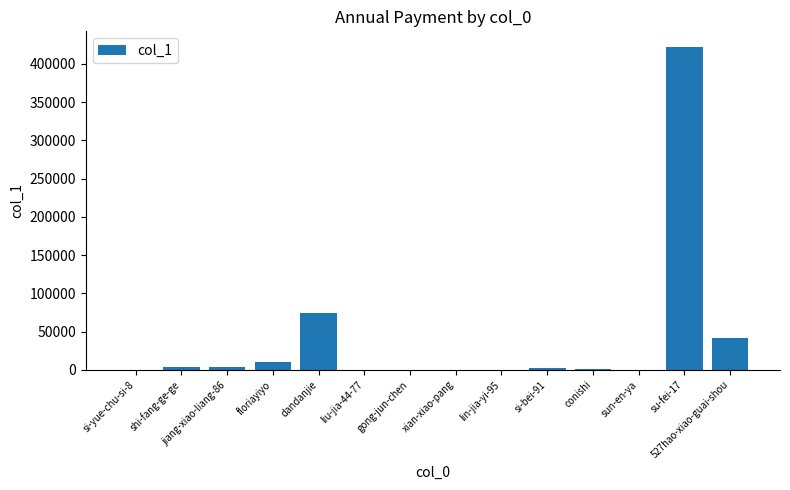

What is the change in value from floriayiyo to su-fei-17?

+410939